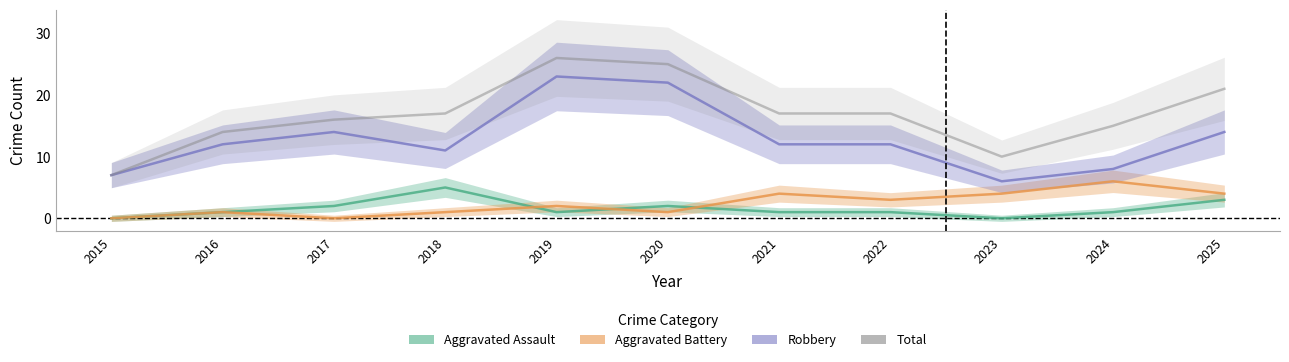

List the labels in order of Total value, smallest first.

2015, 2023, 2016, 2024, 2017, 2018, 2021, 2022, 2025, 2020, 2019